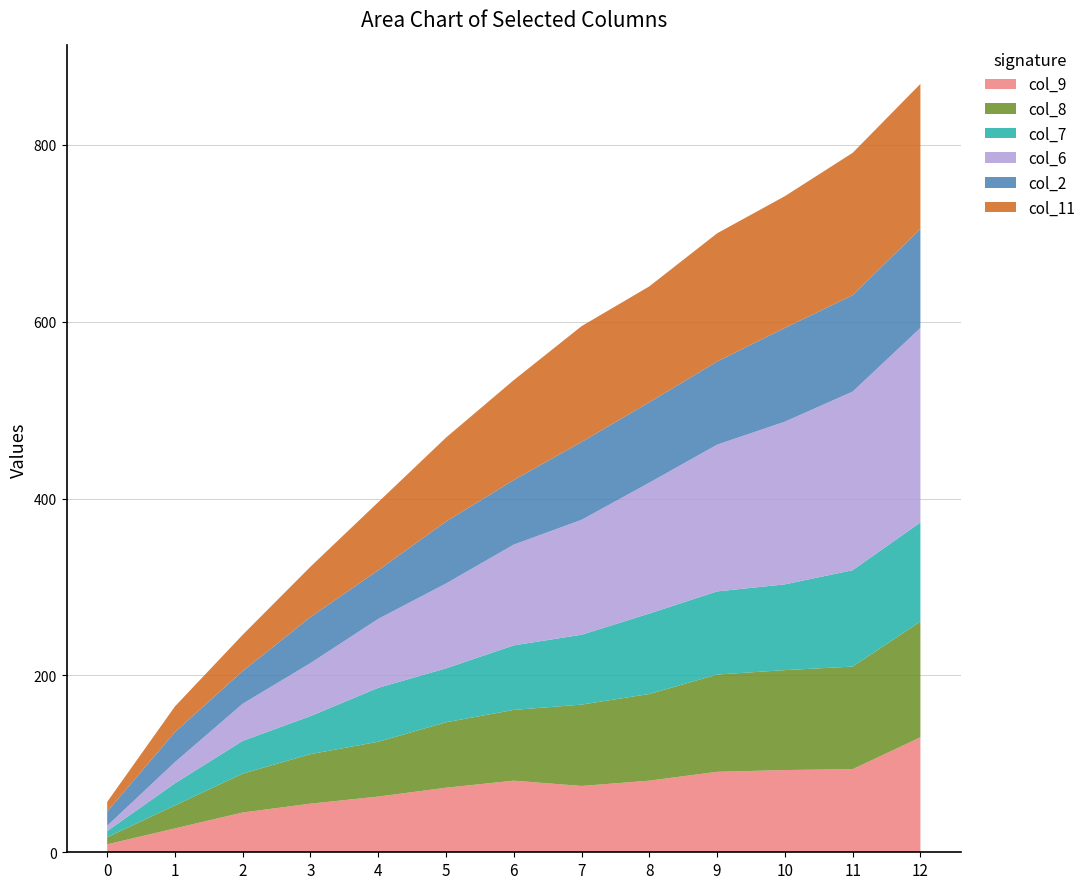

Reading left to right, list all the values displayed in this chart.

col_9: 0=9	1=27	2=45	3=55	4=63	5=73	6=81	7=75	8=81	9=91	10=93	11=94	12=130
col_8: 0=8	1=26	2=44	3=56	4=62	5=74	6=80	7=92	8=98	9=110	10=113	11=116	12=131
col_7: 0=7	1=25	2=37	3=43	4=61	5=61	6=73	7=79	8=91	9=94	10=97	11=109	12=112
col_6: 0=6	1=24	2=42	3=60	4=78	5=96	6=114	7=130	8=148	9=166	10=184	11=202	12=220
col_2: 0=16	1=34	2=37	3=52	4=55	5=70	6=73	7=88	8=91	9=94	10=106	11=109	12=112
col_11: 0=11	1=29	2=41	3=57	4=77	5=95	6=113	7=131	8=131	9=145	10=149	11=161	12=164